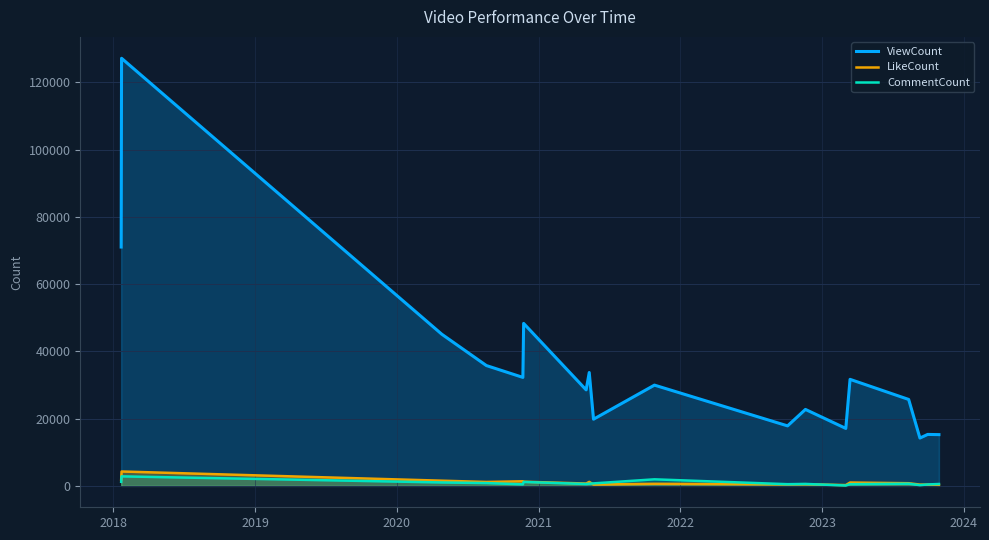

What is the value of the ViewCount point at the 7th from the left?

28545